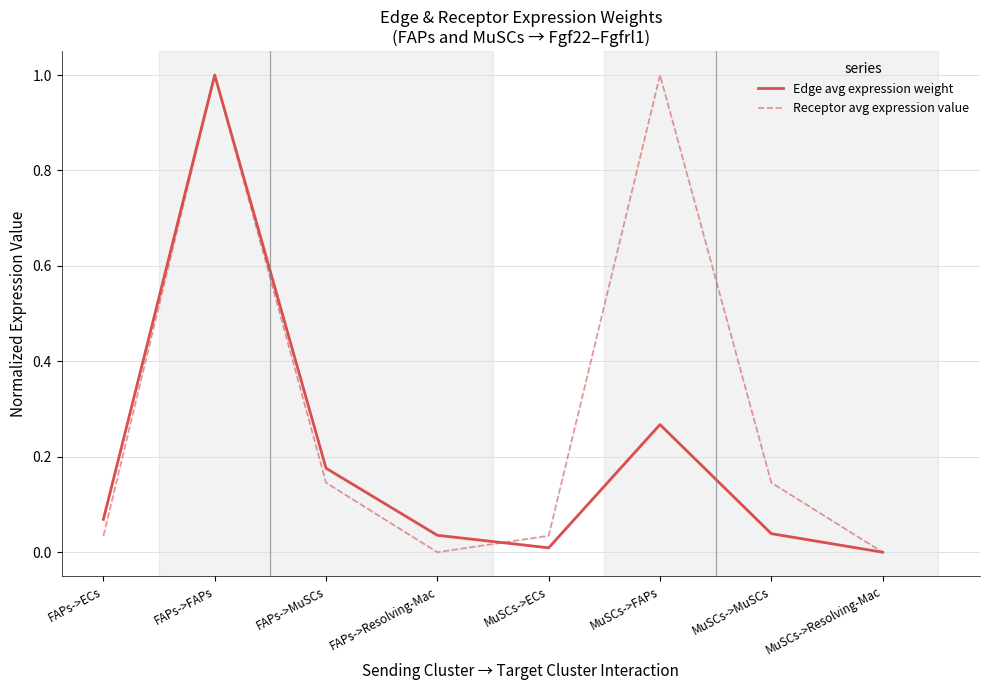

Rank the series at FAPs->ECs from highest to lowest value.

Edge avg expression weight, Receptor avg expression value